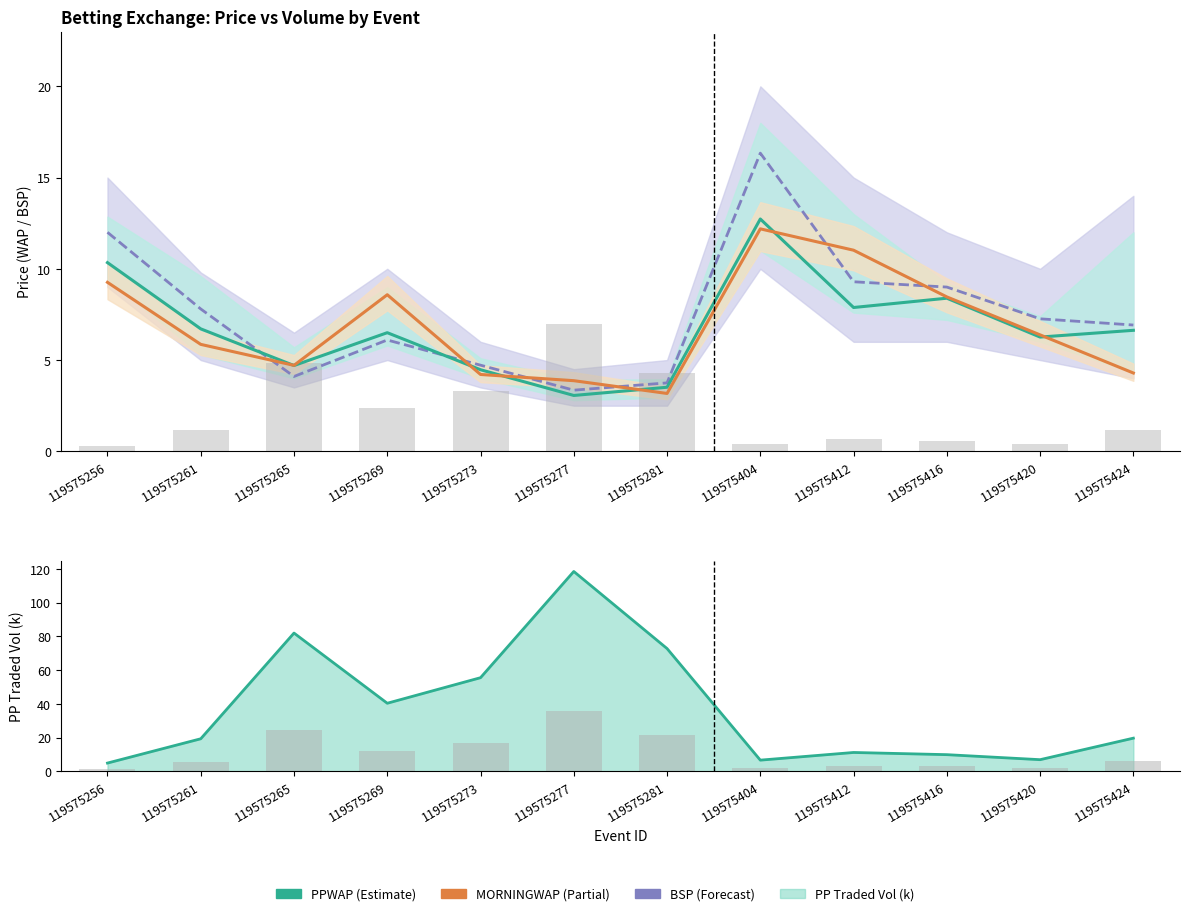

True or false: MORNINGWAP has a value of 6.4 at 119575420.

True